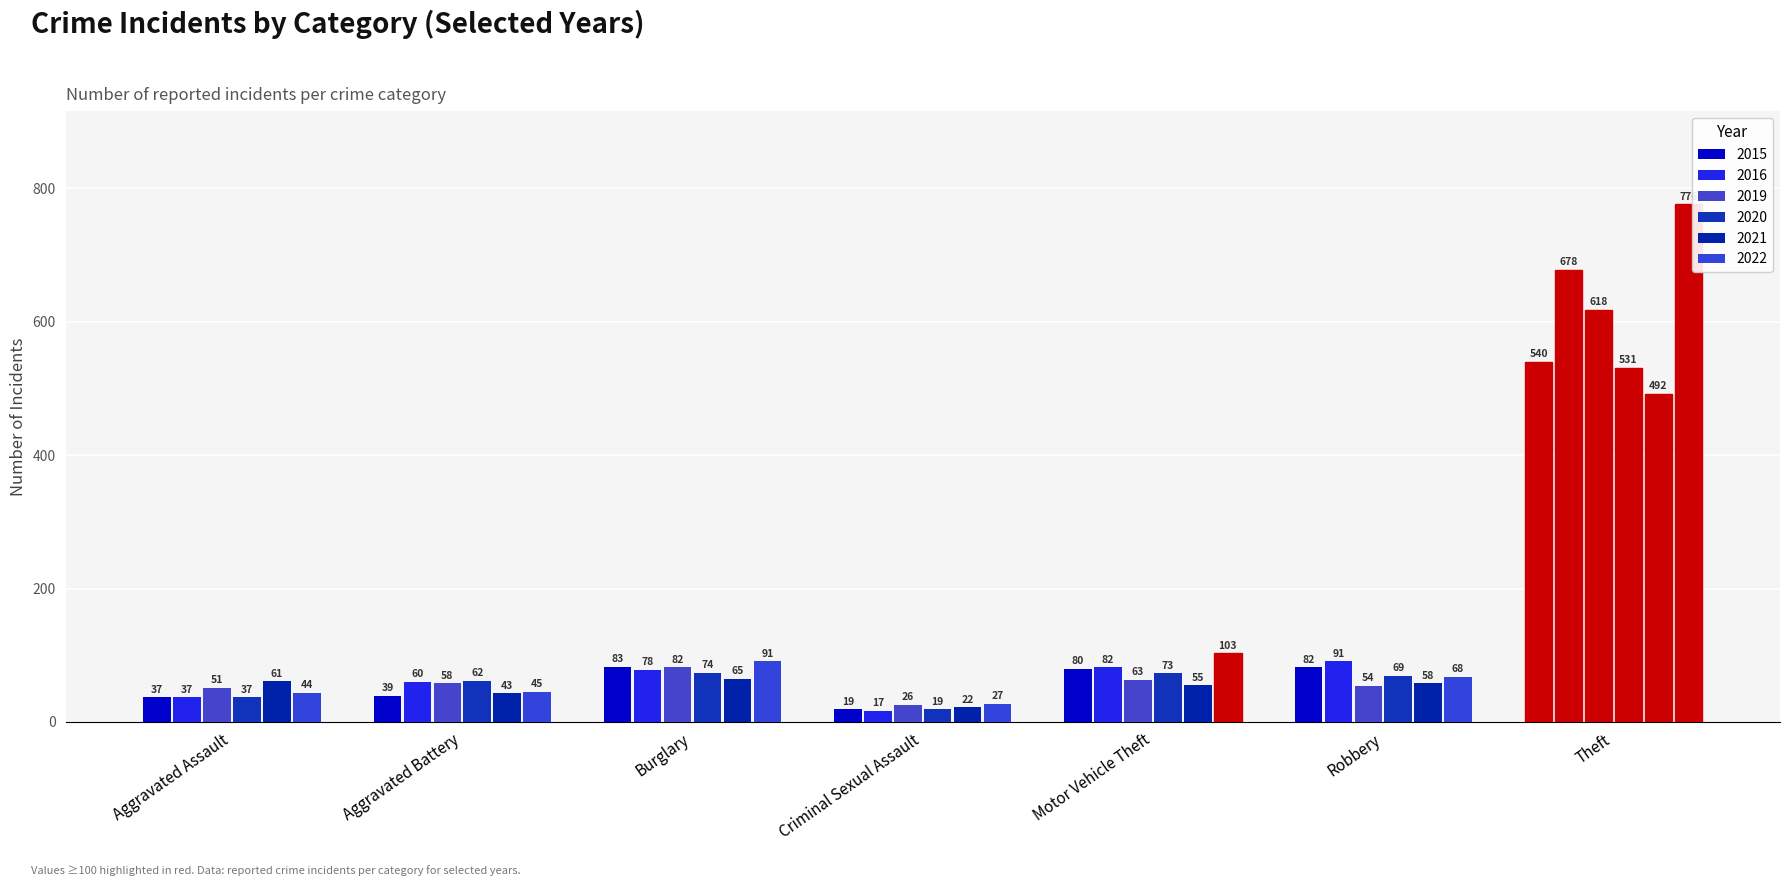

Where does the 2021 series first go above 58?

Aggravated Assault